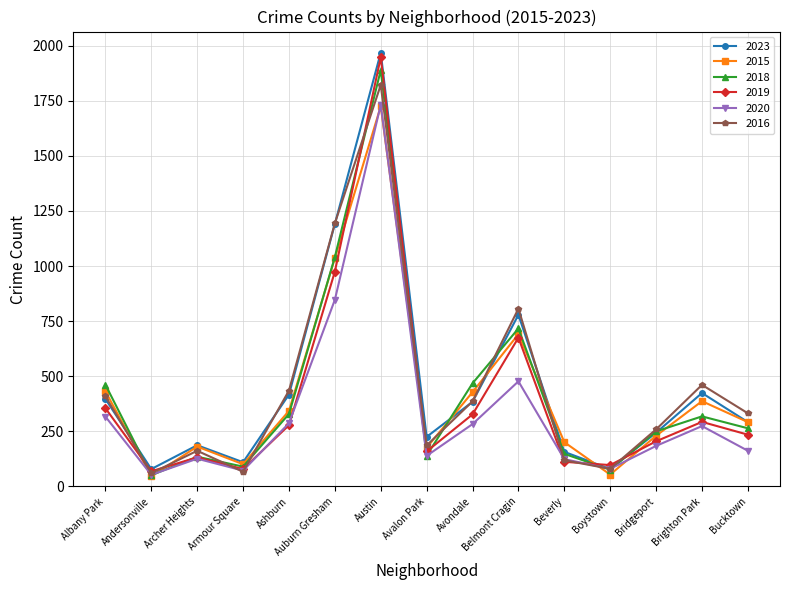

What is the minimum value shown in the chart?

46